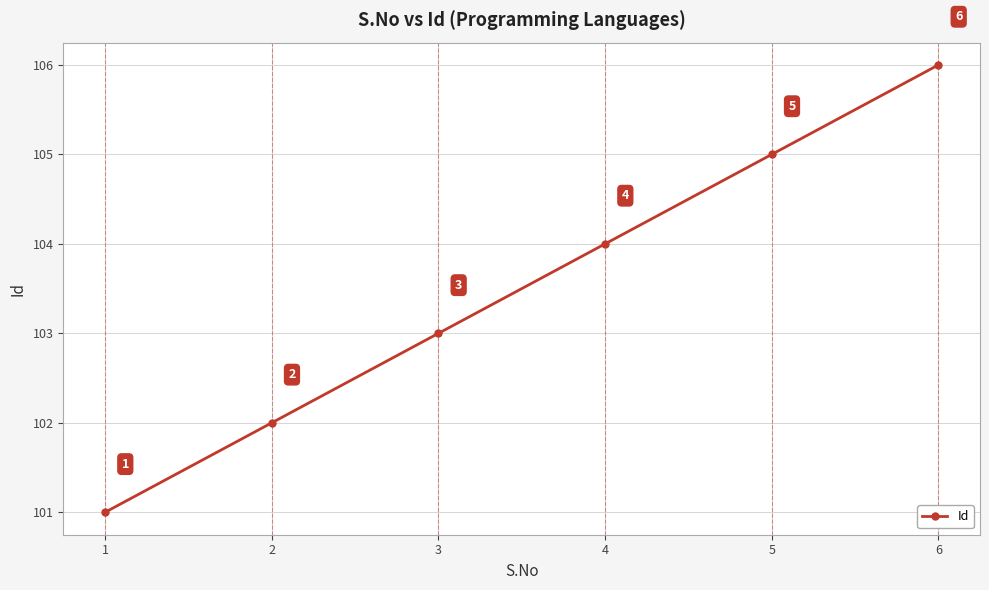

Does the chart display data point markers on the line(s)?

Yes